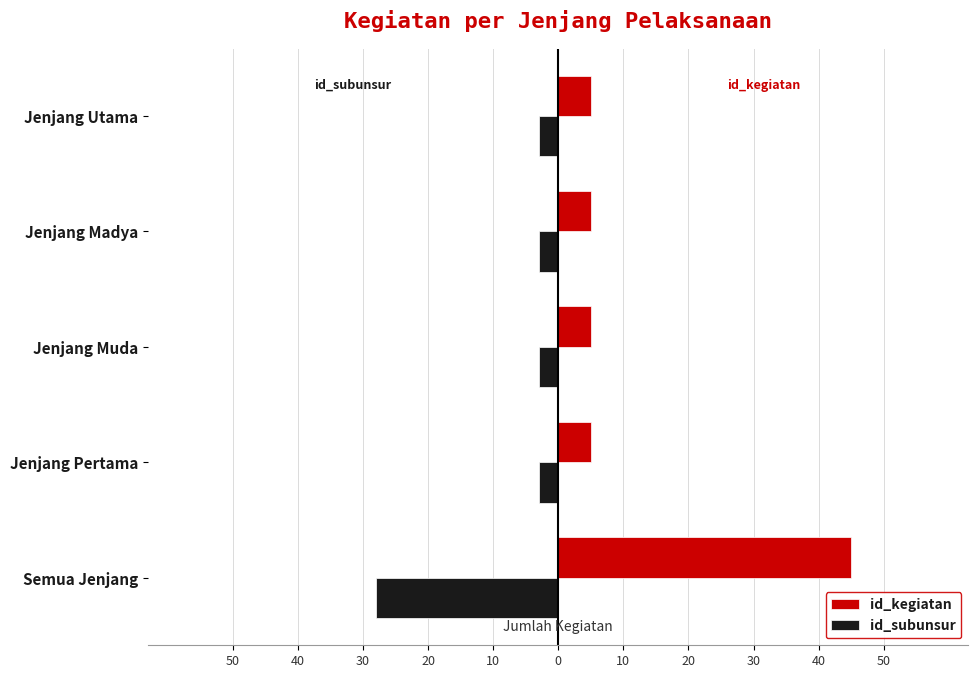

What are all the series names shown in the legend?

id_kegiatan, id_subunsur